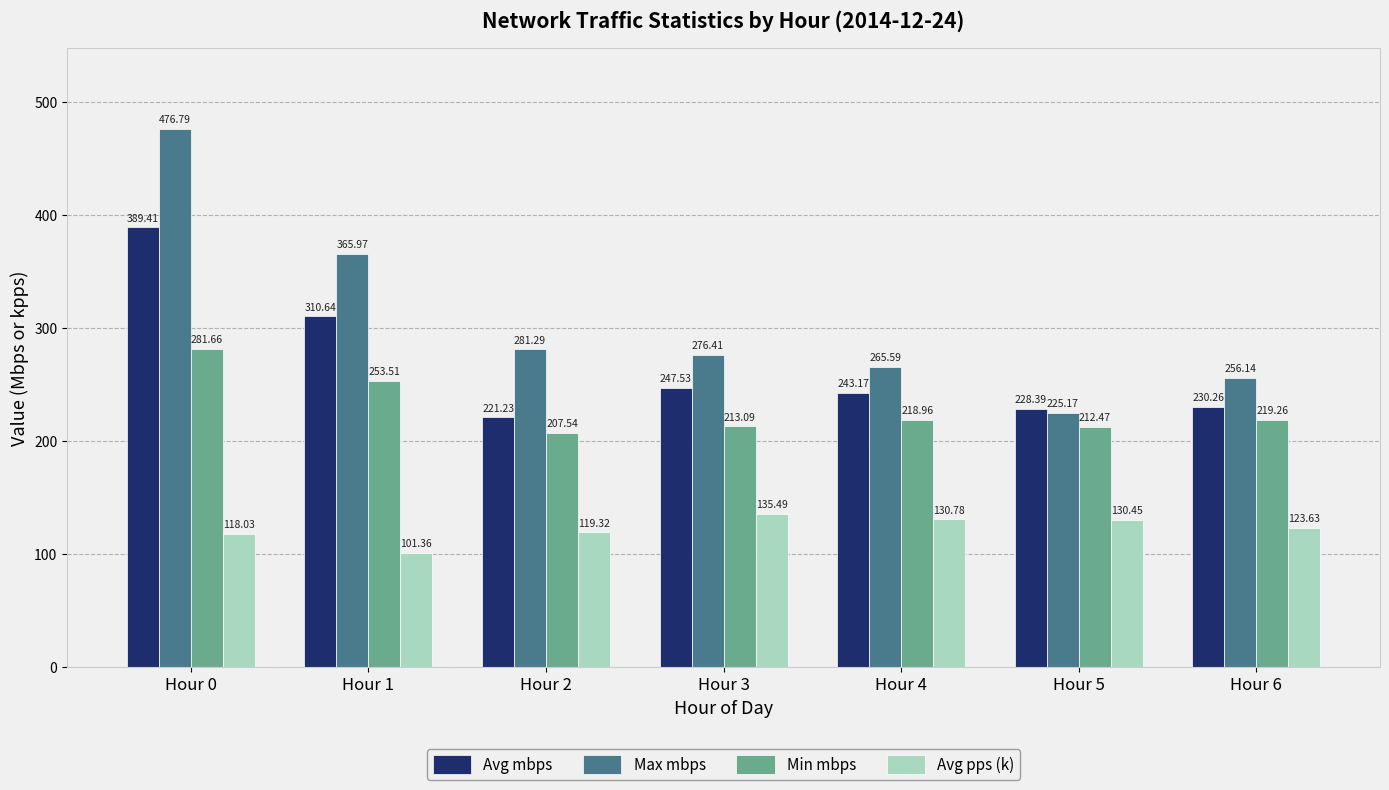

What is the greatest value displayed?

476.8